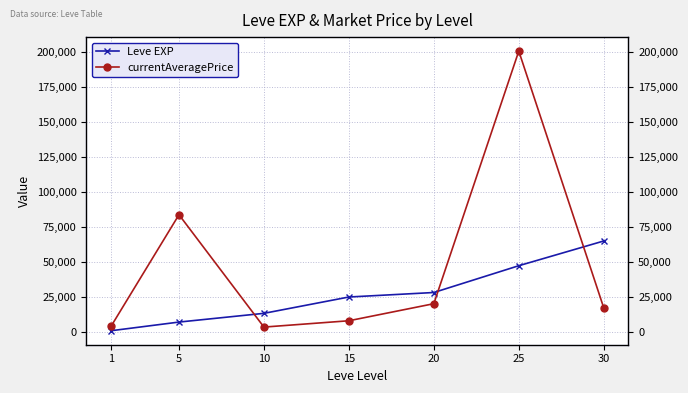

List the labels in order of Leve EXP value, smallest first.

1, 5, 10, 15, 20, 25, 30